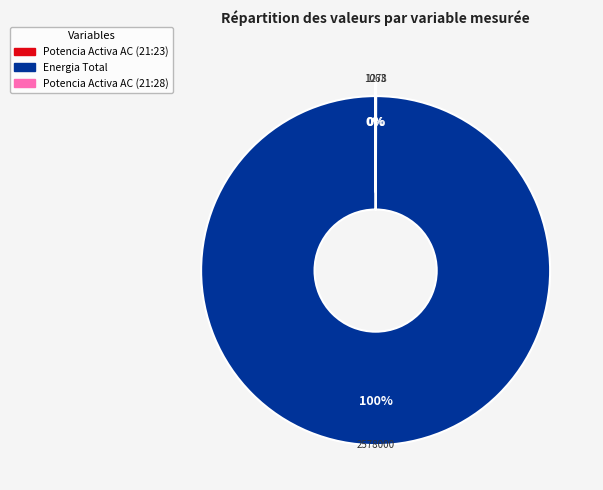

To the nearest percent, what is the difference between the largest and smallest slice percentages?

100%